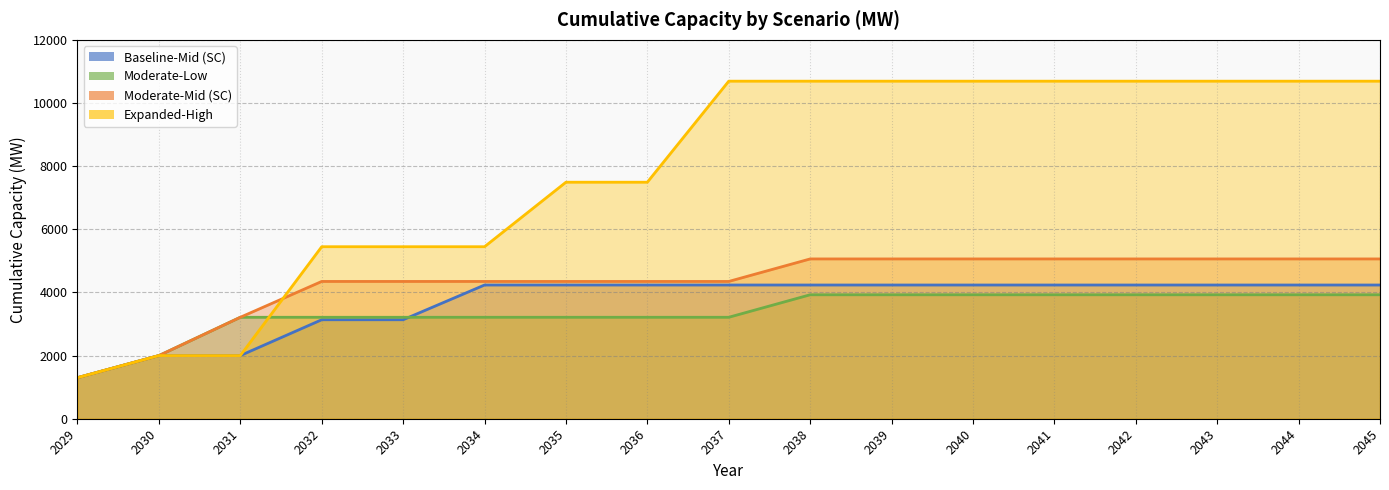

Reading left to right, transcribe all the data shown in this chart.

Baseline-Mid (SC): 1300	2000	2000	3135	3135	4235	4235	4235	4235	4235	4235	4235	4235	4235	4235	4235	4235
Moderate-Low: 1300	2000	3213	3213	3213	3213	3213	3213	3213	3926	3926	3926	3926	3926	3926	3926	3926
Moderate-Mid (SC): 1300	2000	3213	4348	4348	4348	4348	4348	4348	5061	5061	5061	5061	5061	5061	5061	5061
Expanded-High: 1300	2000	2000	5448	5448	5448	7491	7491	10691	10691	10691	10691	10691	10691	10691	10691	10691